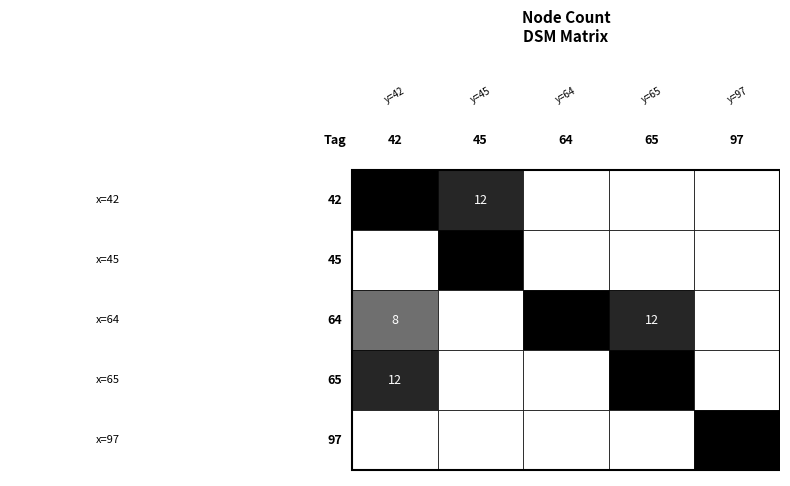

What is the maximum value for 65?

12